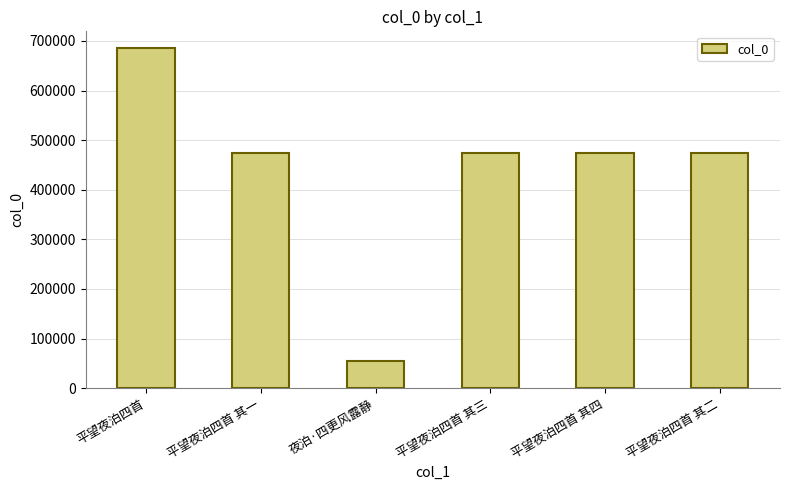

Is it true that the value at 平望夜泊四首 其二 is 473359?

True